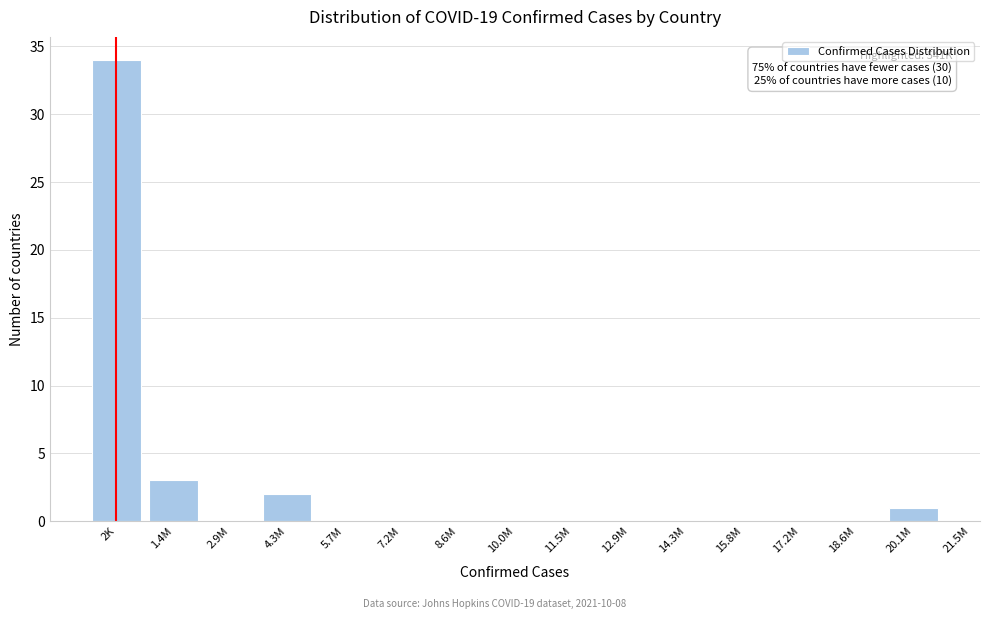

Reading left to right, list all the values displayed in this chart.

2K=34	1.4M=3	2.9M=0	4.3M=2	5.7M=0	7.2M=0	8.6M=0	10.0M=0	11.5M=0	12.9M=0	14.3M=0	15.8M=0	17.2M=0	18.6M=0	20.1M=1